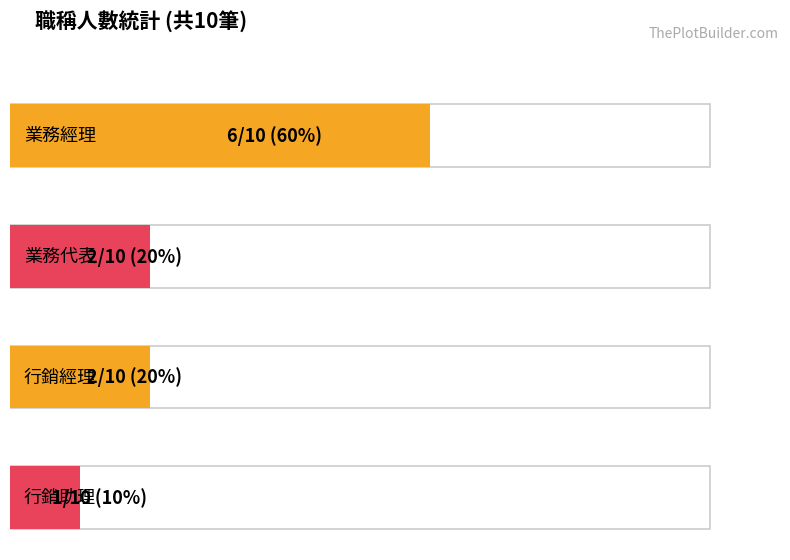

What is the value of the 3rd bar from the left?

2